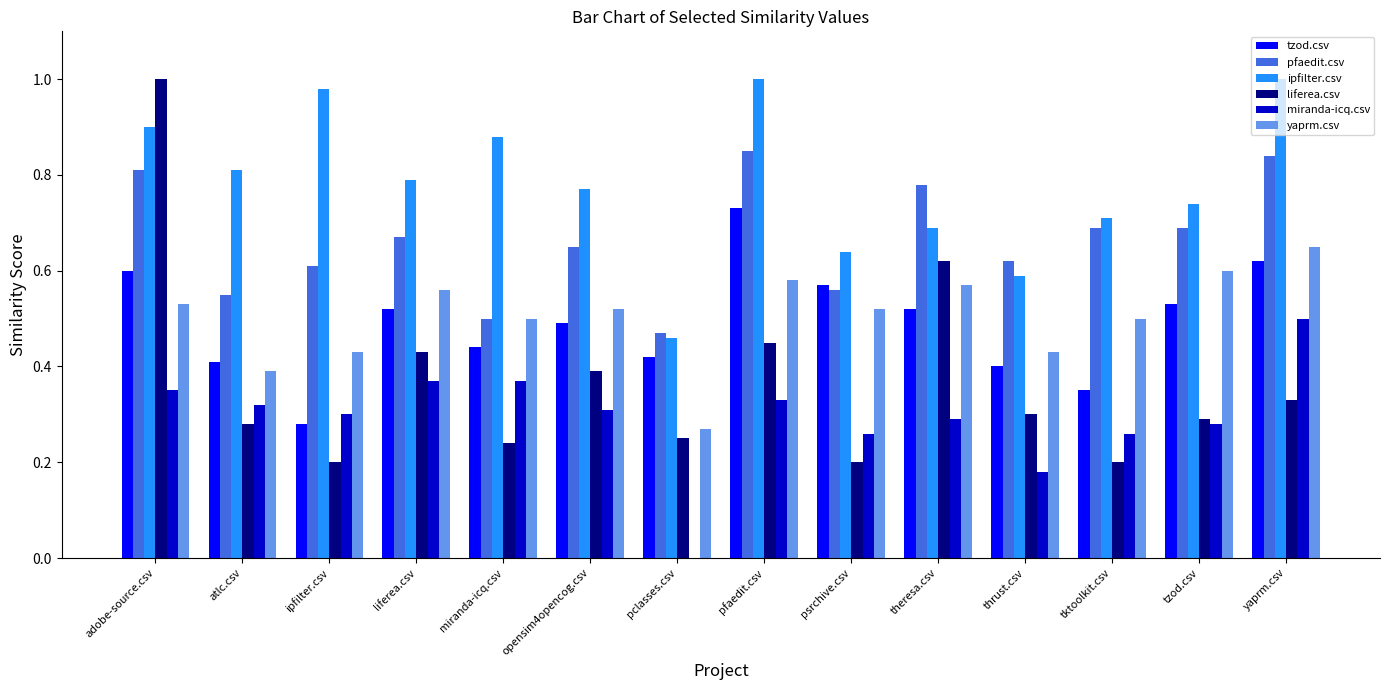

How many series are shown in this chart?

6